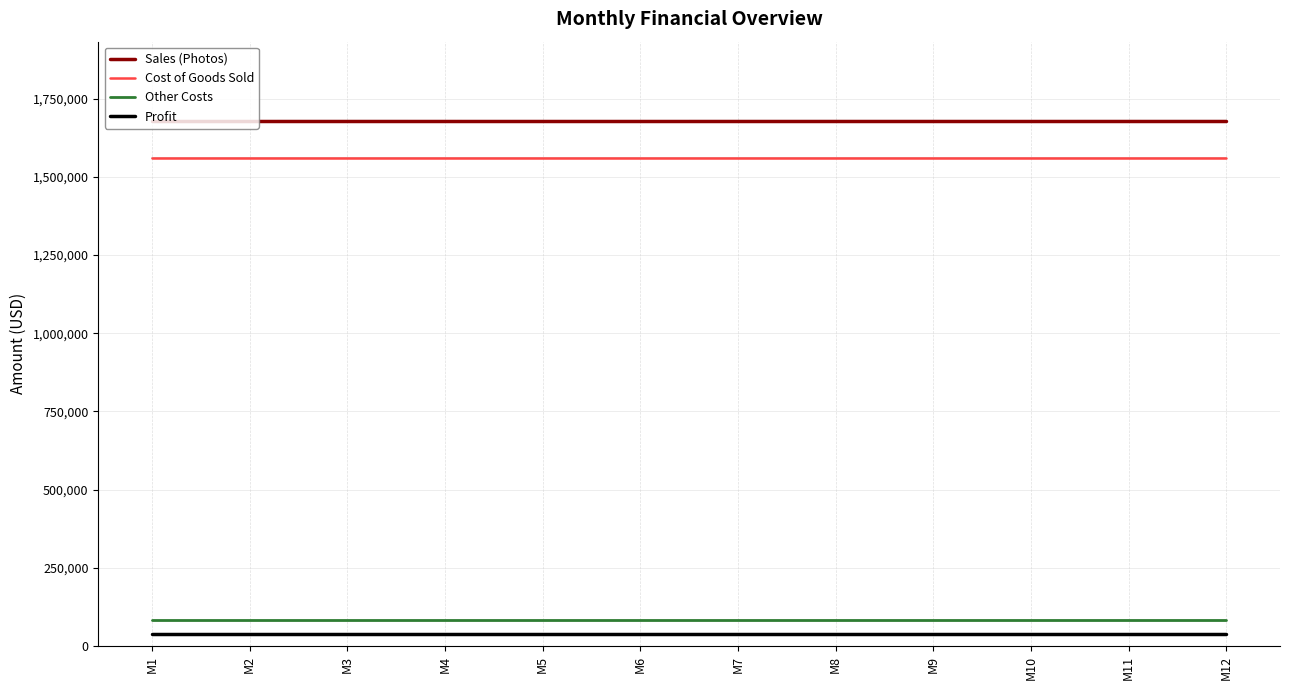

List the series in order of their peak value, highest first.

Sales (Photos), Cost of Goods Sold, Other Costs, Profit